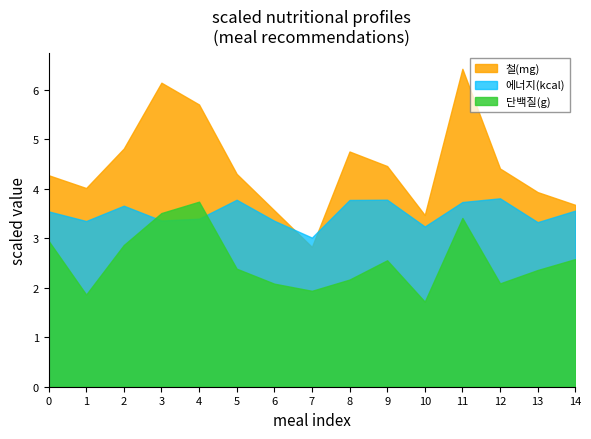

What is the sum of the 에너지(kcal) values at 1 and 7?

6.4